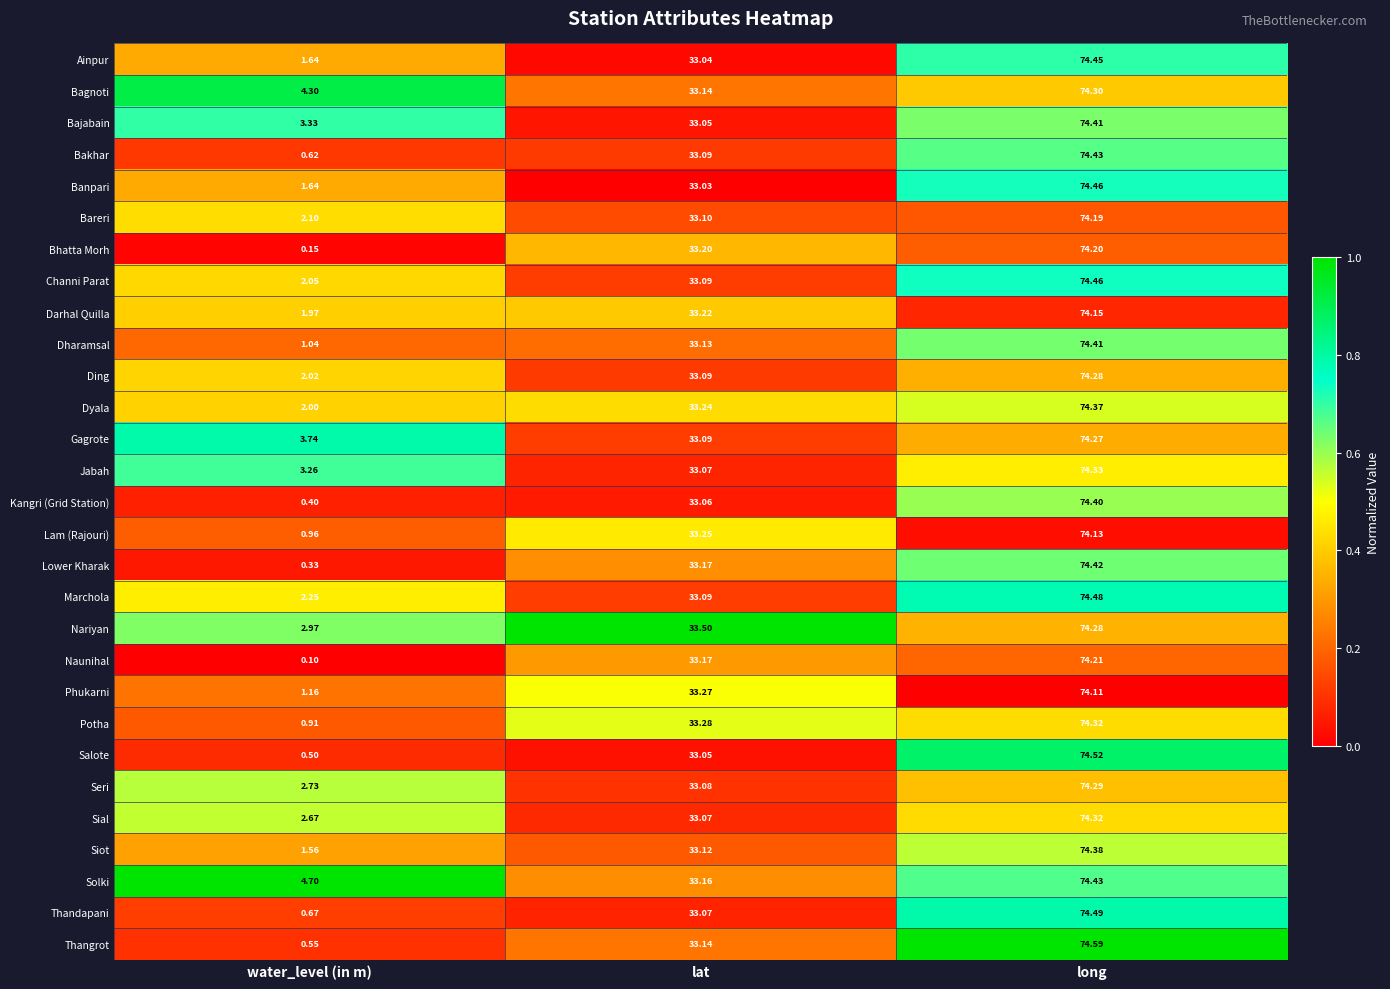

How many categories are shown in the chart?

3